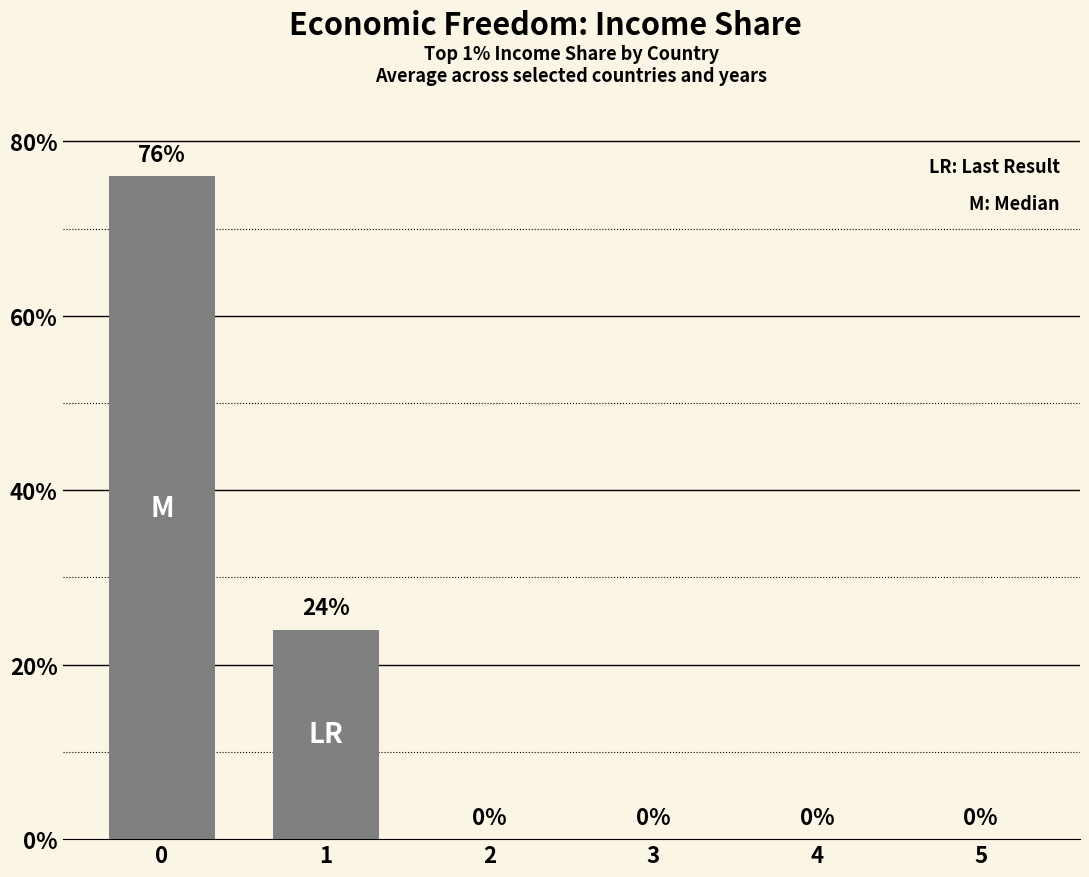

Rank the categories by value from lowest to highest.

2, 3, 4, 5, 1, 0